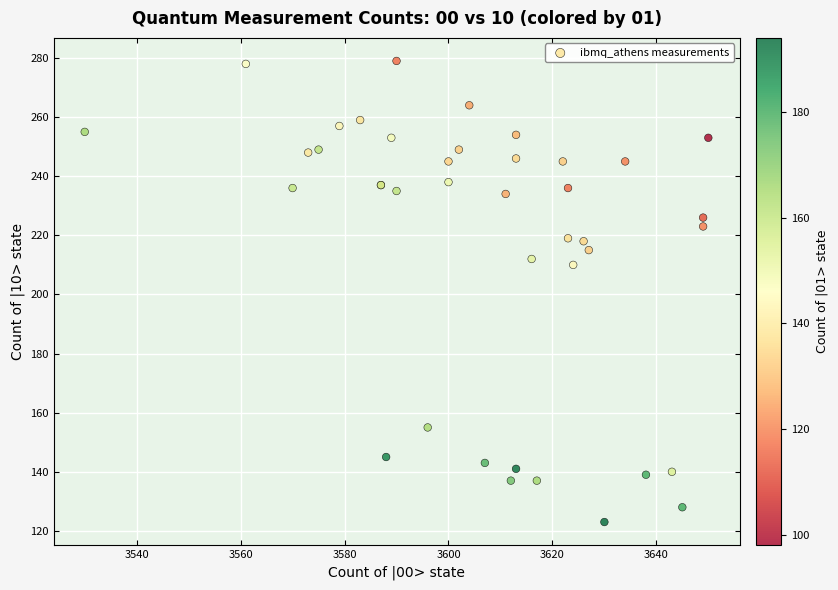

What Y value in the scatter plot is closest to 201?

210